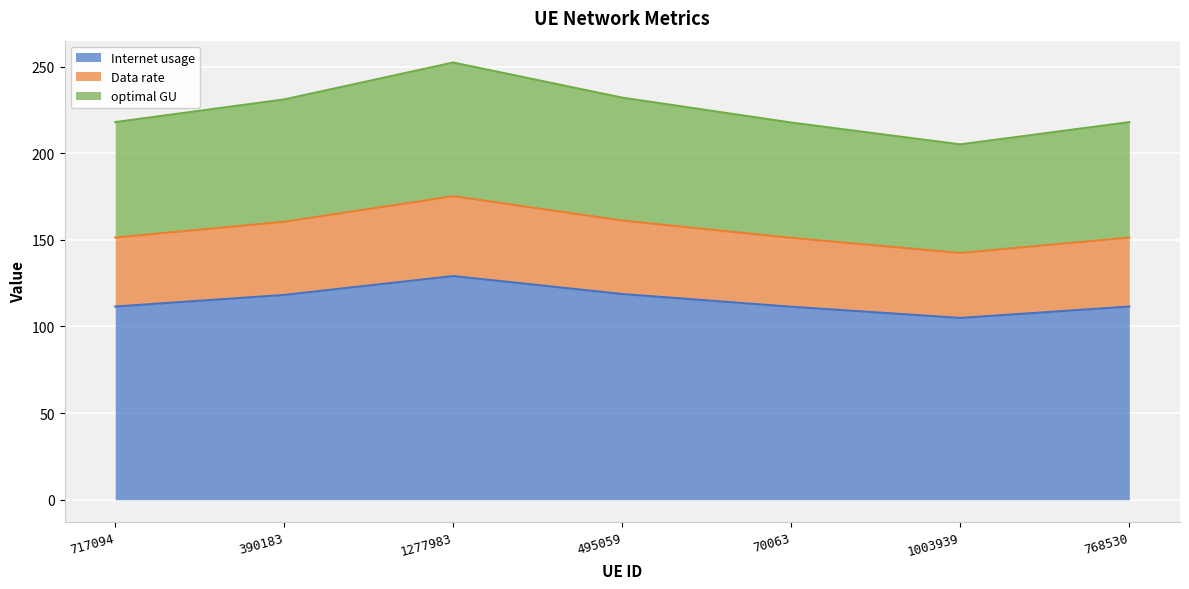

What is the approximate value of Internet usage at 390183?

118.2